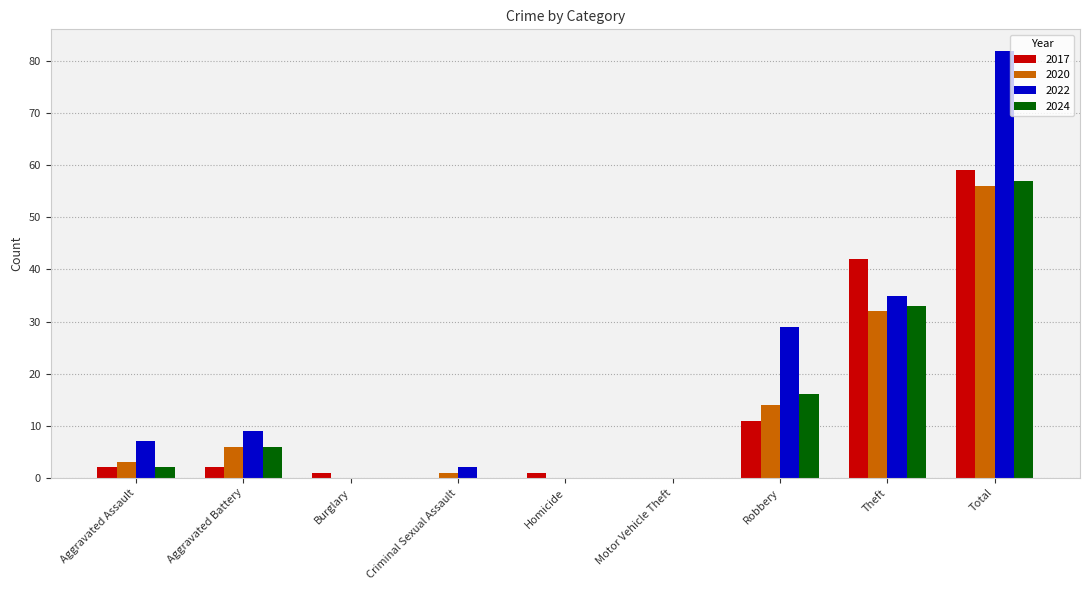

Which series has the largest total across all categories?

2022